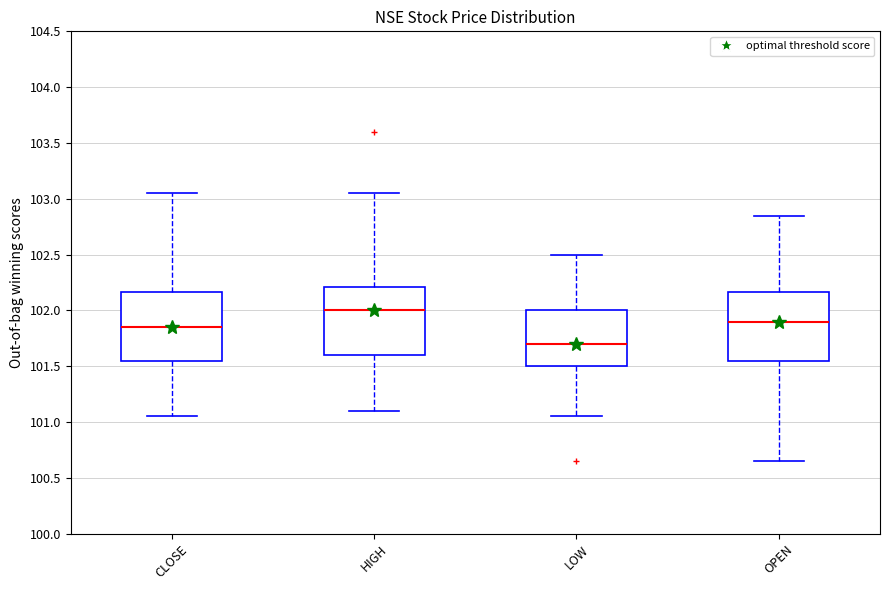

Which box has the lowest median line?

LOW